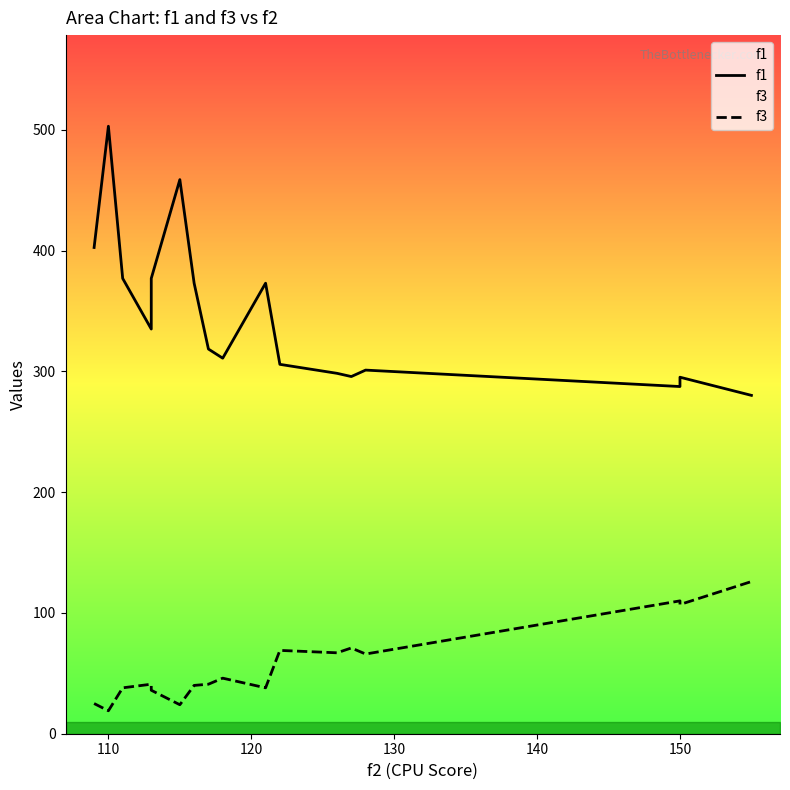

What is the value of the f1 point at the 9th from the left?

310.9